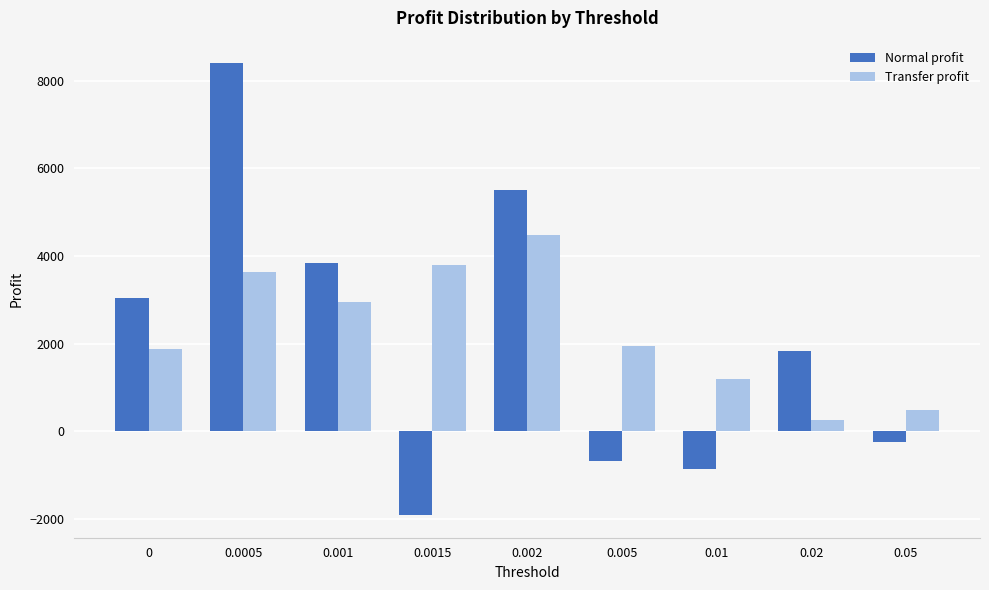

What is the minimum value shown in the chart?

-1906.4